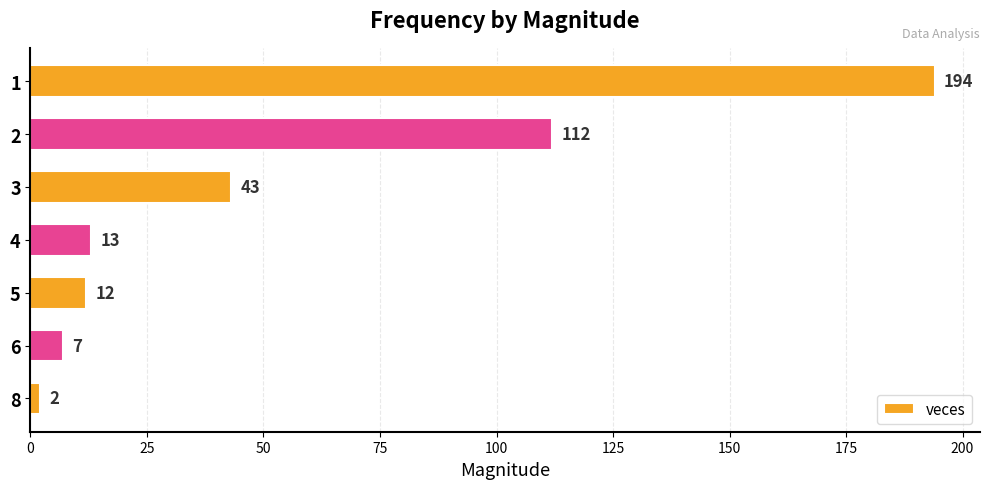

Between 6 and 4, which is larger?

4